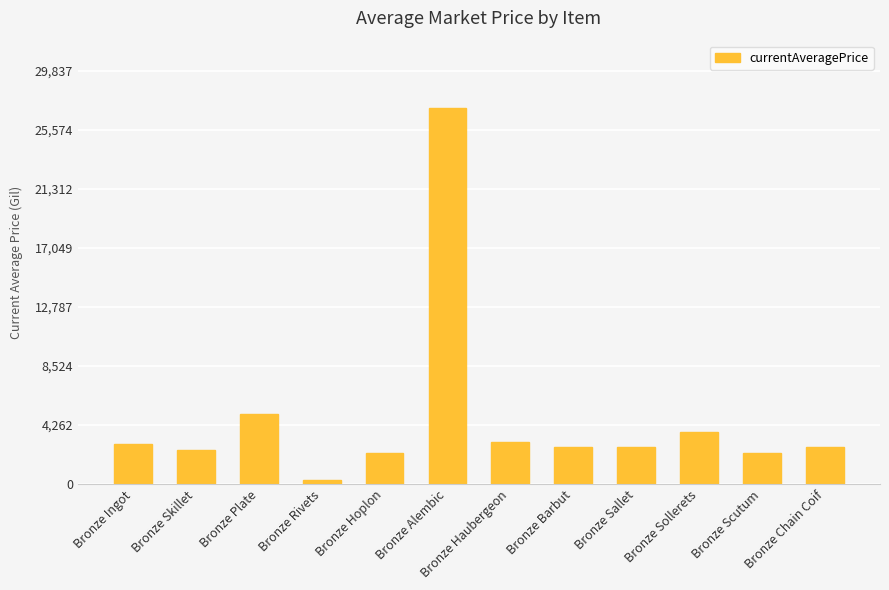

Does the chart contain any negative values?

No